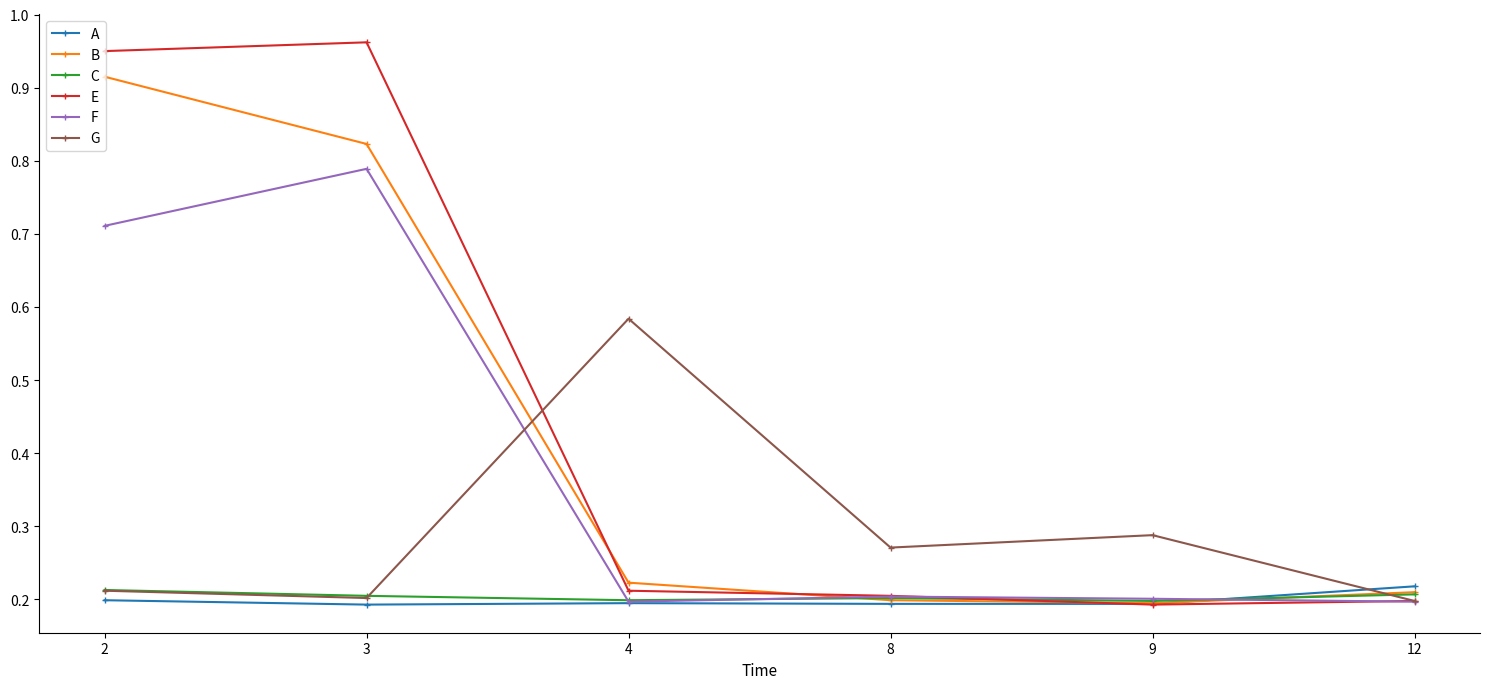

What is the total value across all series at 9?

1.3